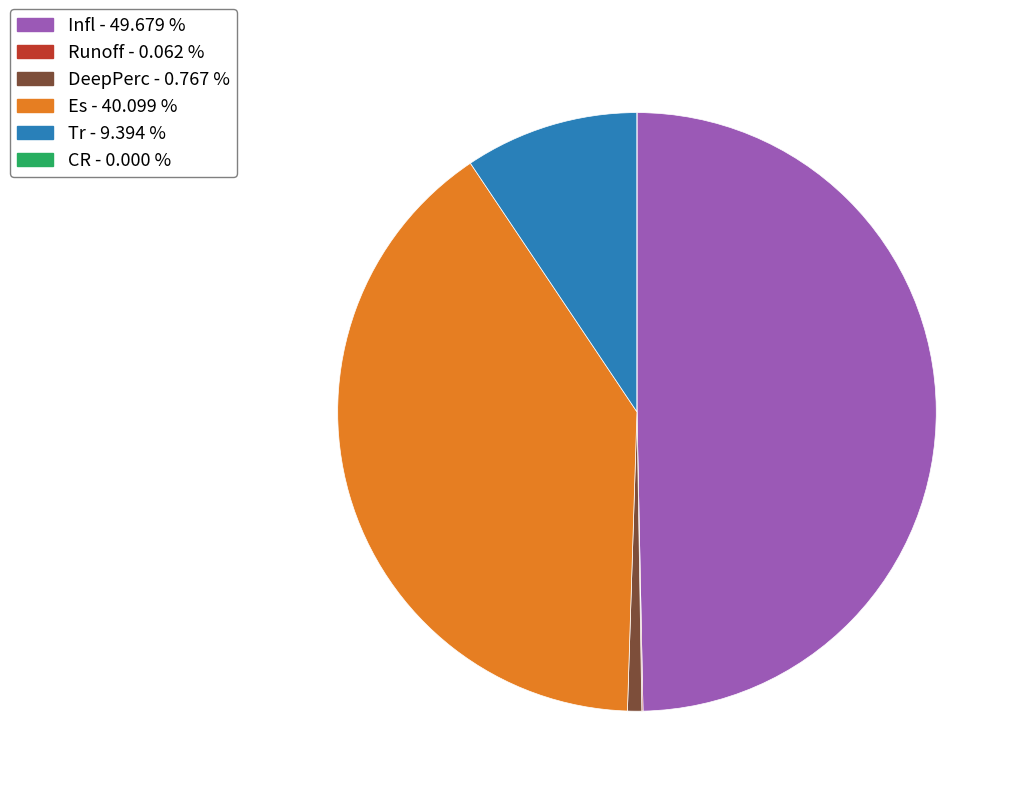

Between DeepPerc and Infl, which is larger?

Infl